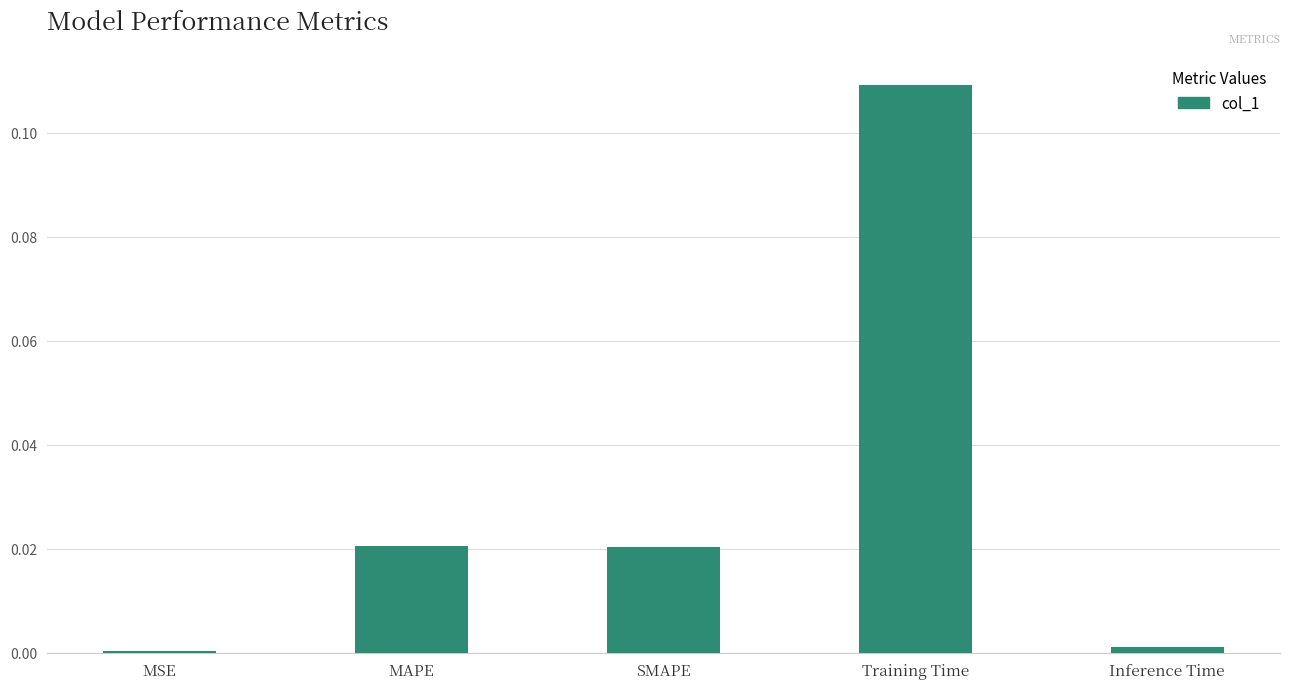

How many bars are there in total?

5